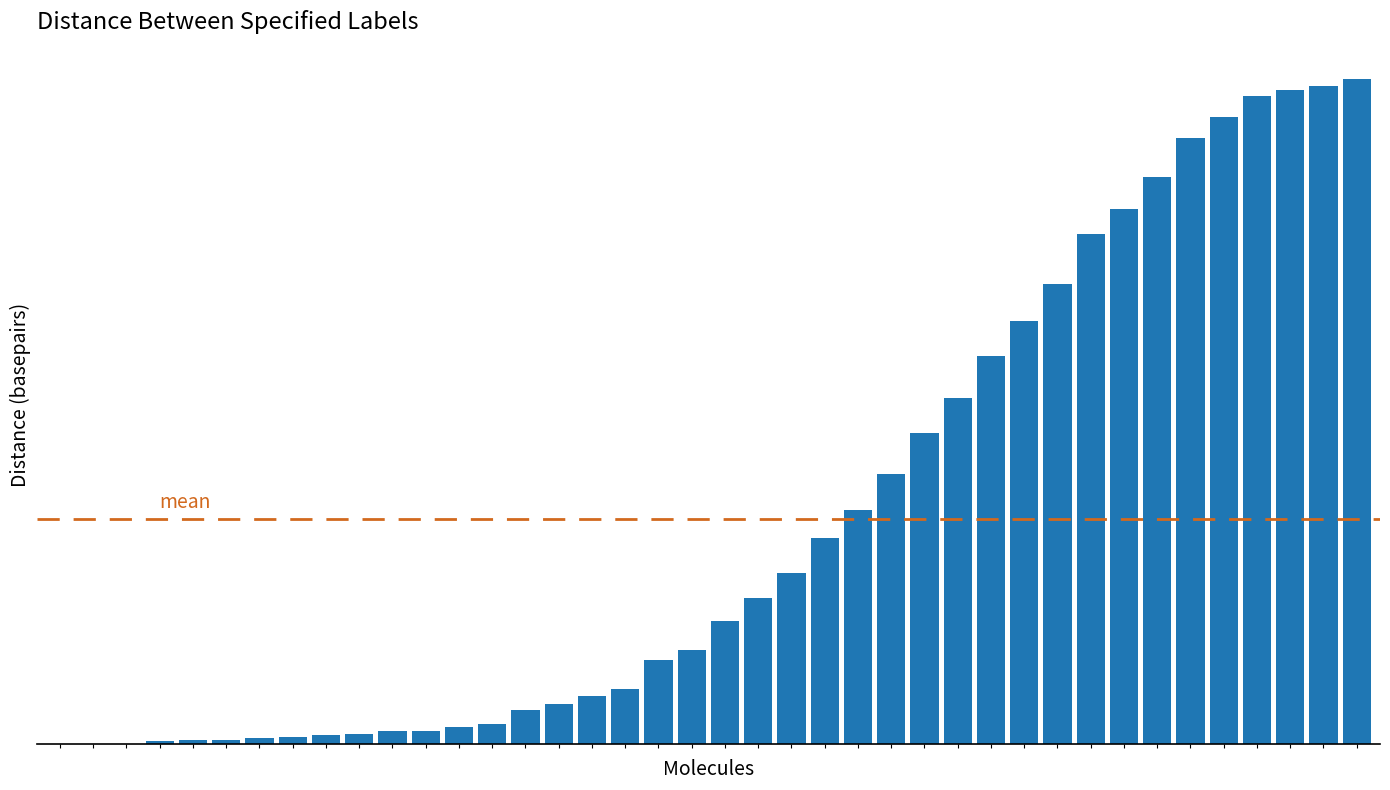

What is the value of the 30th bar from the left?

1521